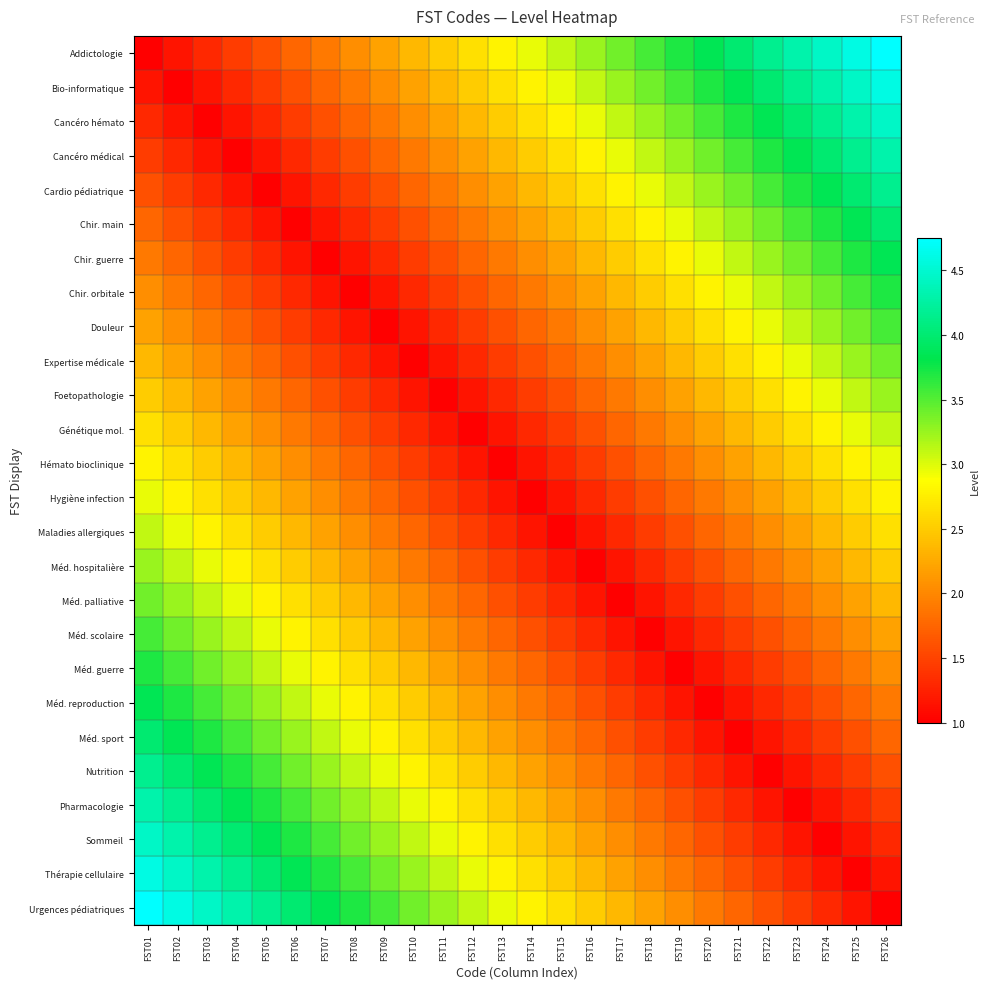

Rank the series at FST07 from highest to lowest value.

Urgences pédiatriques, Thérapie cellulaire, Sommeil, Pharmacologie, Nutrition, Méd. sport, Méd. reproduction, Méd. guerre, Méd. scolaire, Méd. palliative, Méd. hospitalière, Maladies allergiques, Hygiène infection, Addictologie, Hémato bioclinique, Bio-informatique, Génétique mol., Cancéro hémato, Foetopathologie, Cancéro médical, Expertise médicale, Cardio pédiatrique, Douleur, Chir. main, Chir. orbitale, Chir. guerre